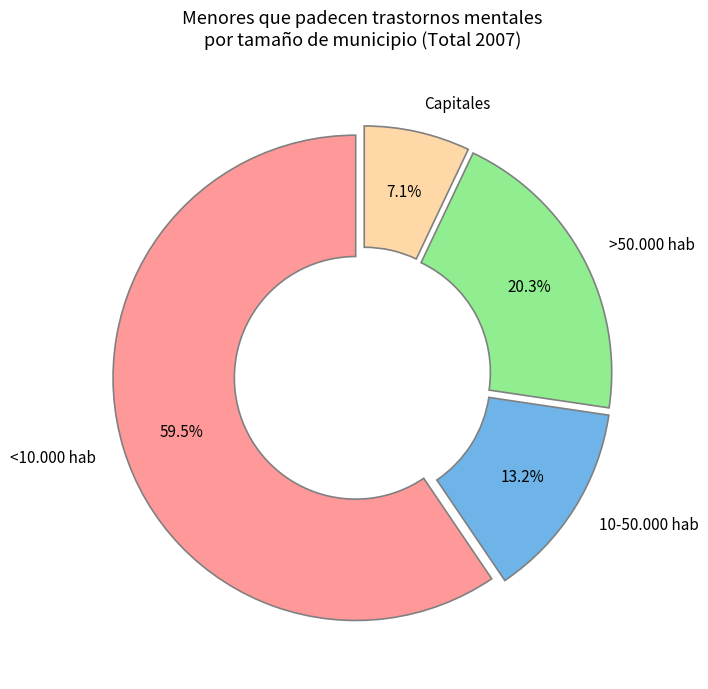

Is >50.000 hab the majority of the pie?

No